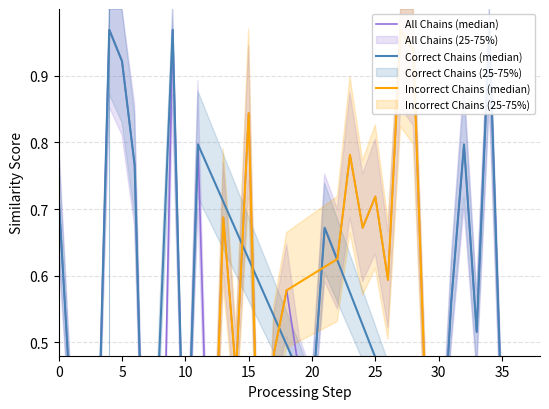

In Correct Chains (median), how many points are lower than both neighbors (excluding endpoints)?

6